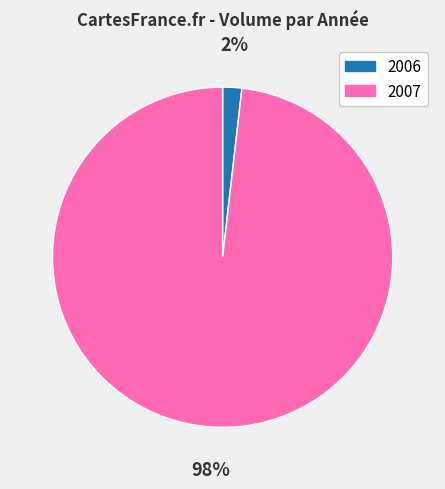

How many segments does this pie chart have?

2